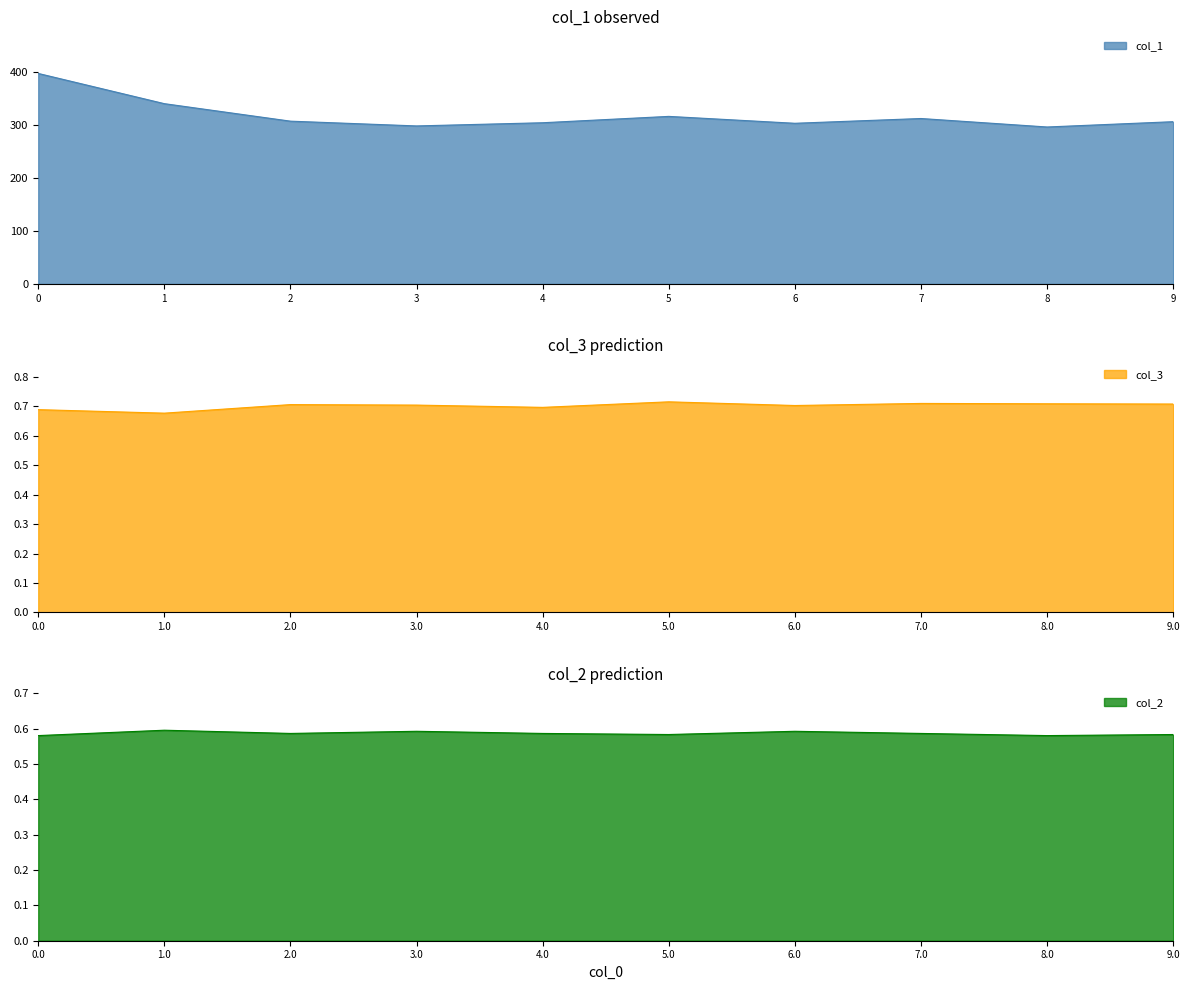

What is the sum of the col_1 values at 9.0 and 4.0?

610.0